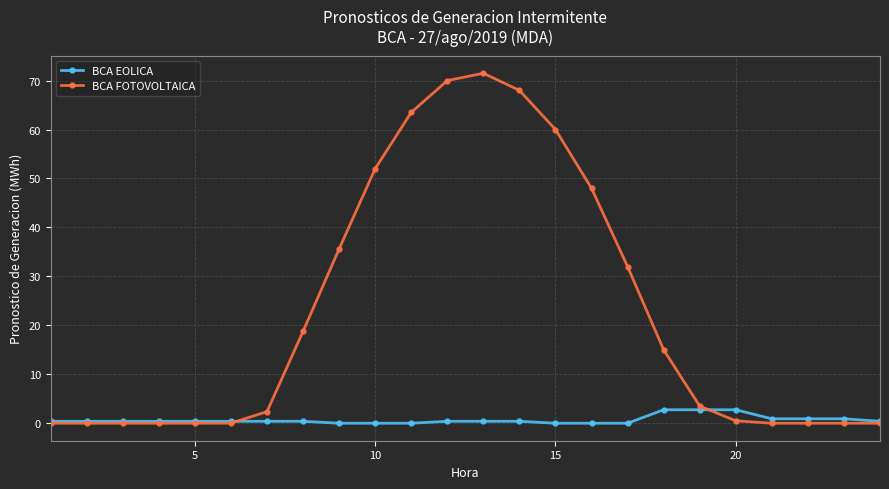

True or false: BCA FOTOVOLTAICA has more than 0 points higher than both neighbors.

True